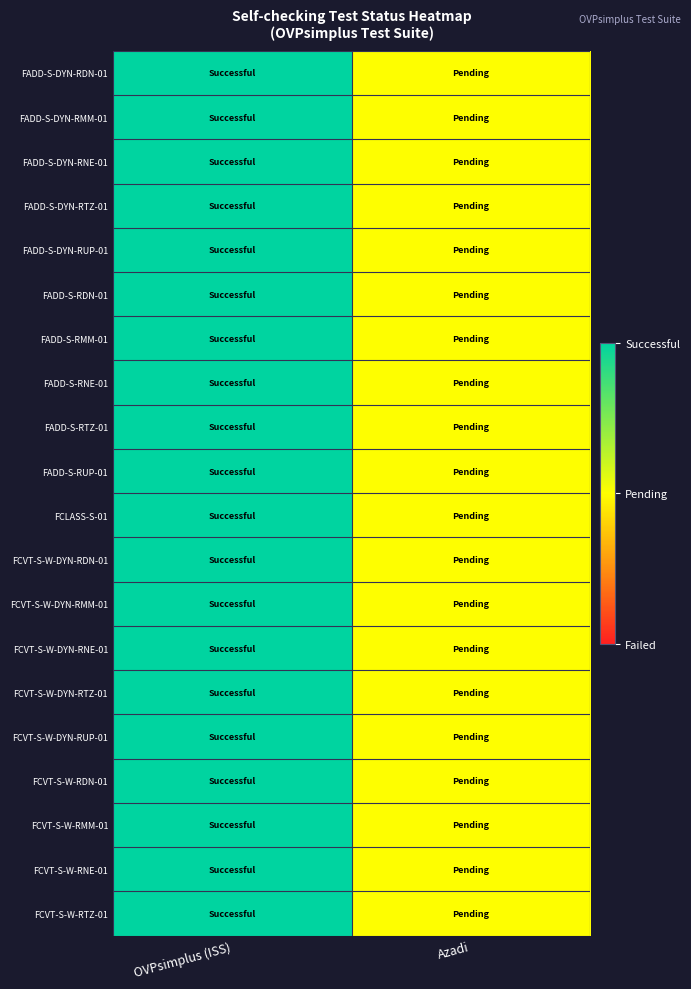

How many categories are shown in the chart?

2